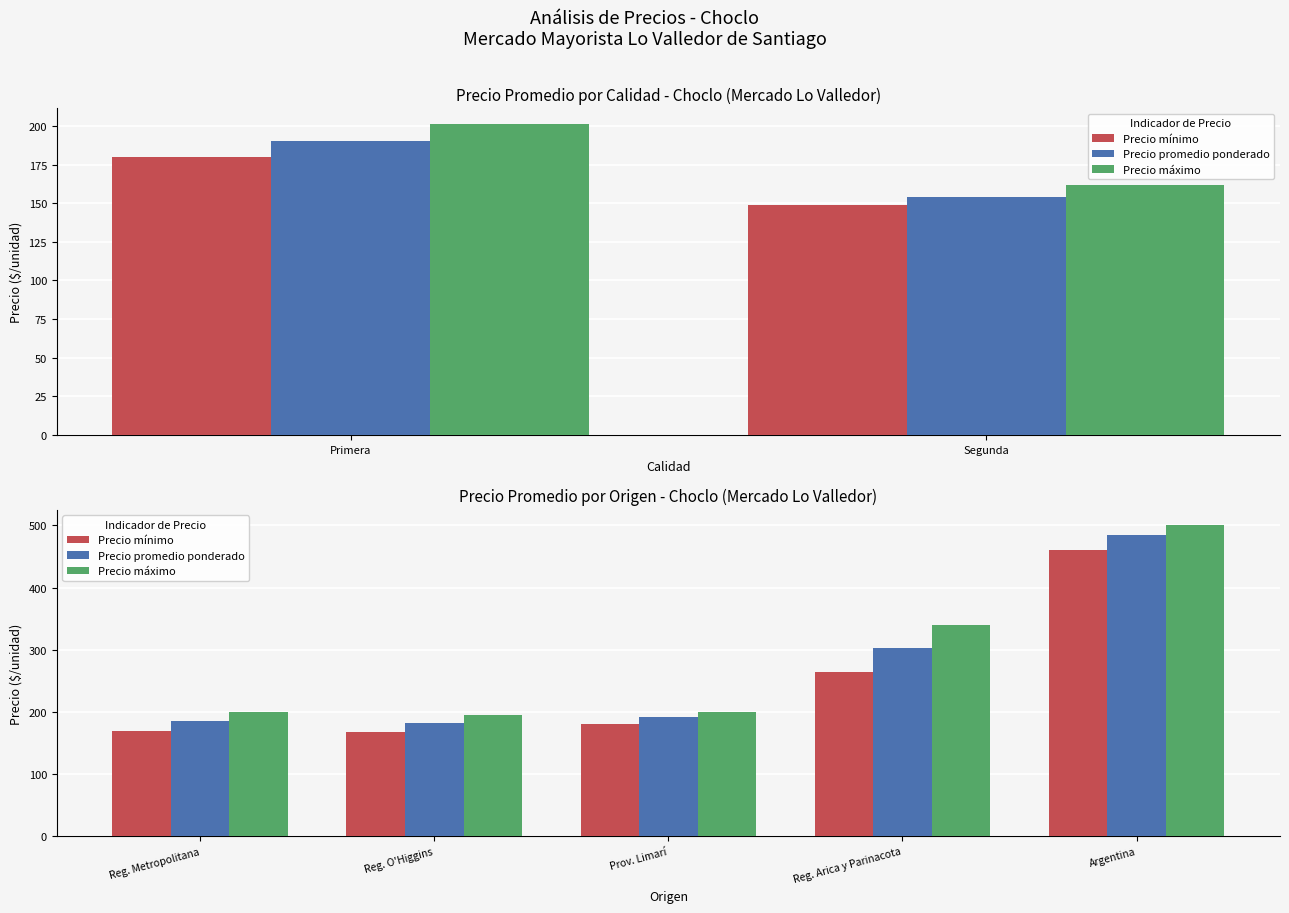

Which has a higher value, Reg. Arica y Parinacota or Argentina?

Argentina